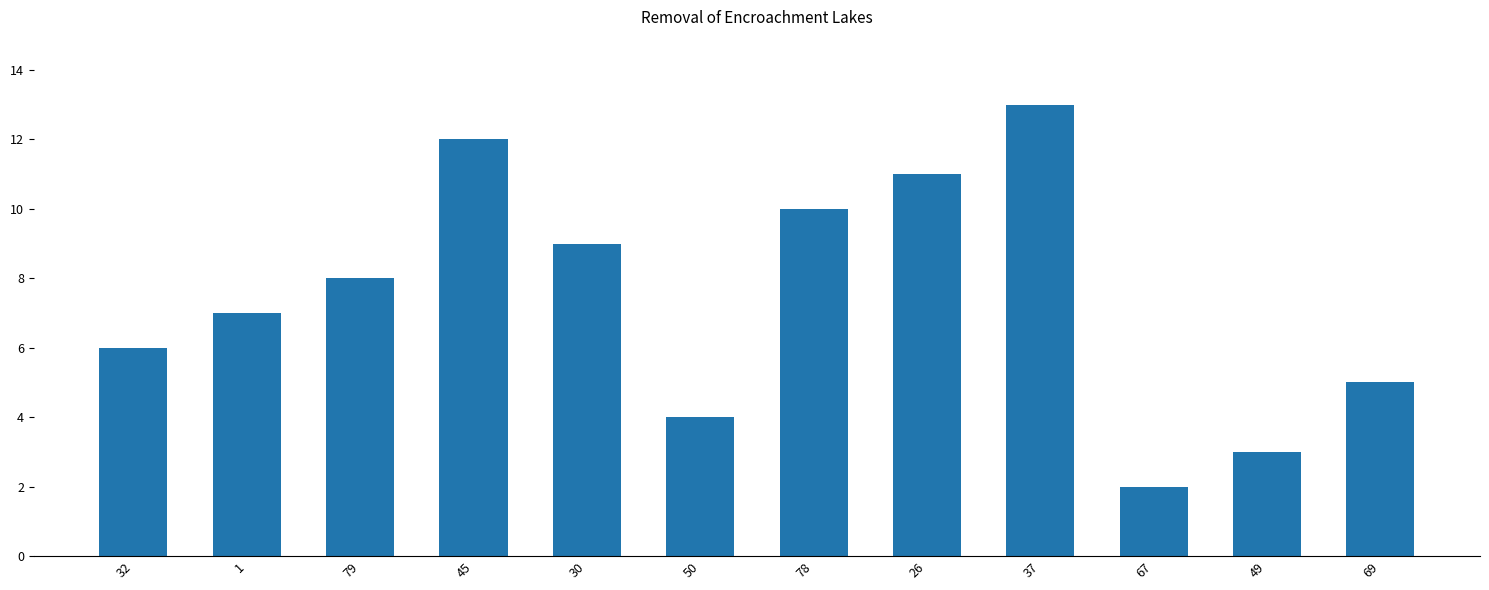

Does the chart contain any negative values?

No